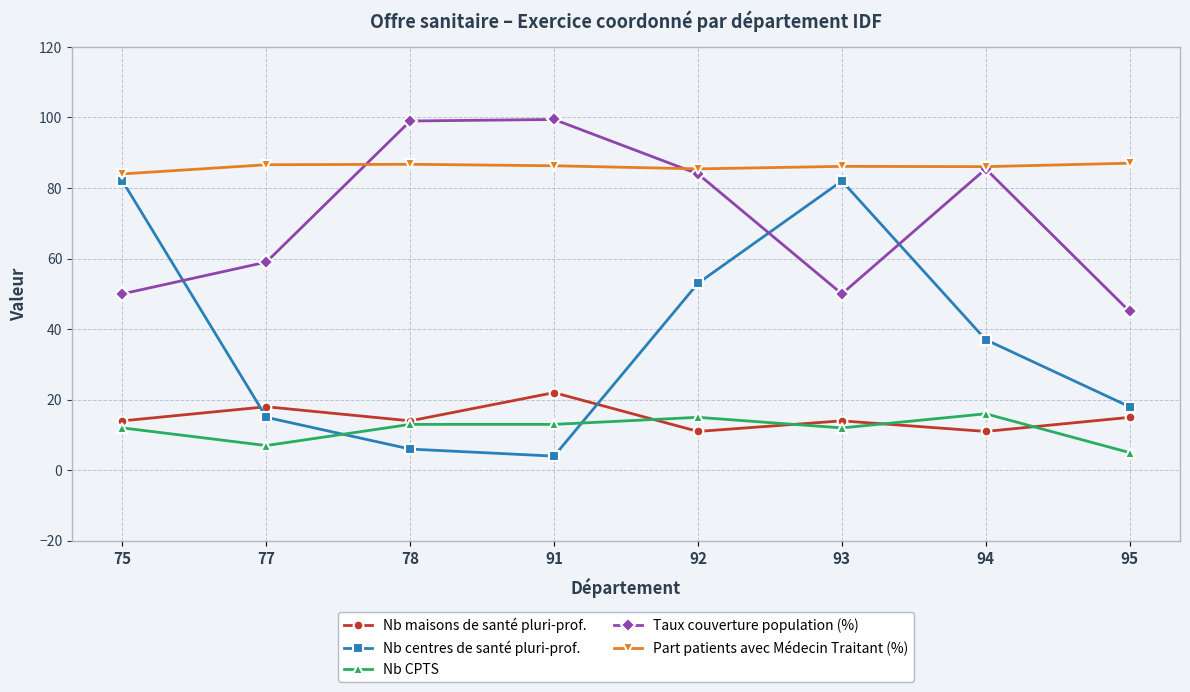

True or false: Taux couverture population (%) and Nb maisons de santé pluri-prof. cross at least once.

False